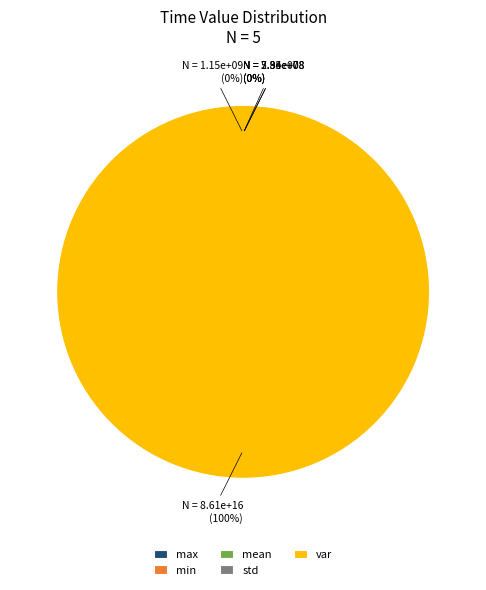

To the nearest percent, what is the average slice percentage?

20%